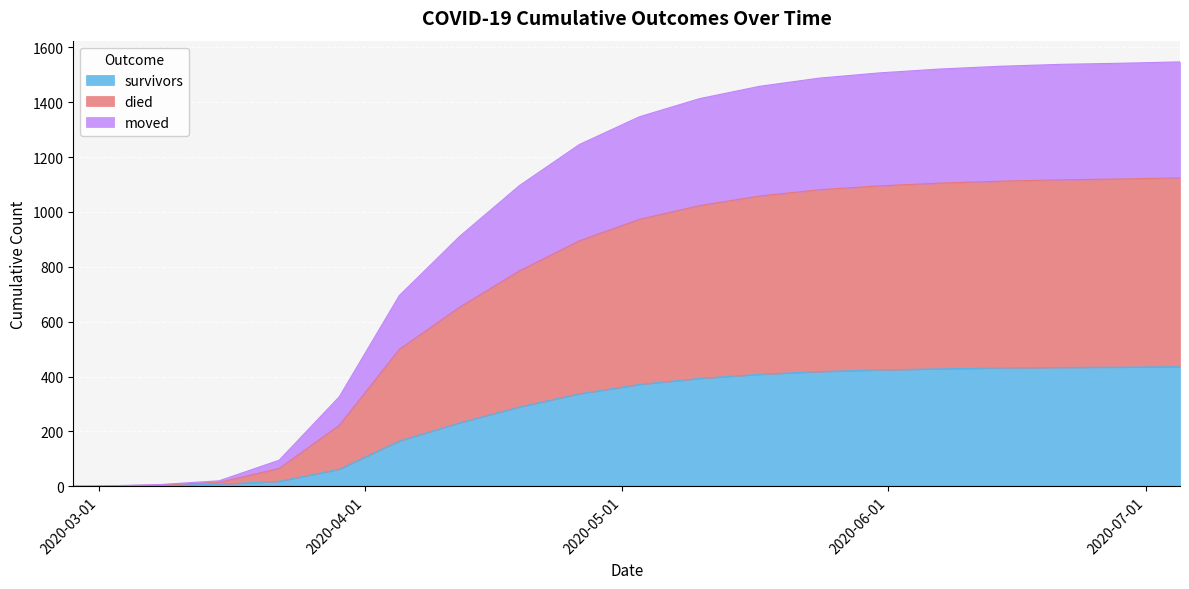

What is the maximum value for survivors?

436